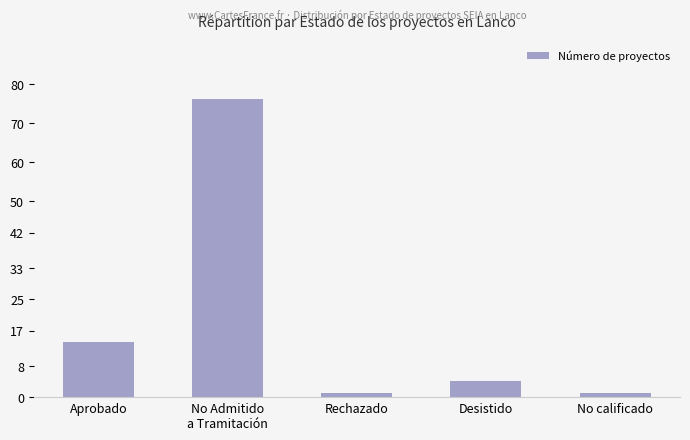

Is it true that the value at Rechazado is 1?

True